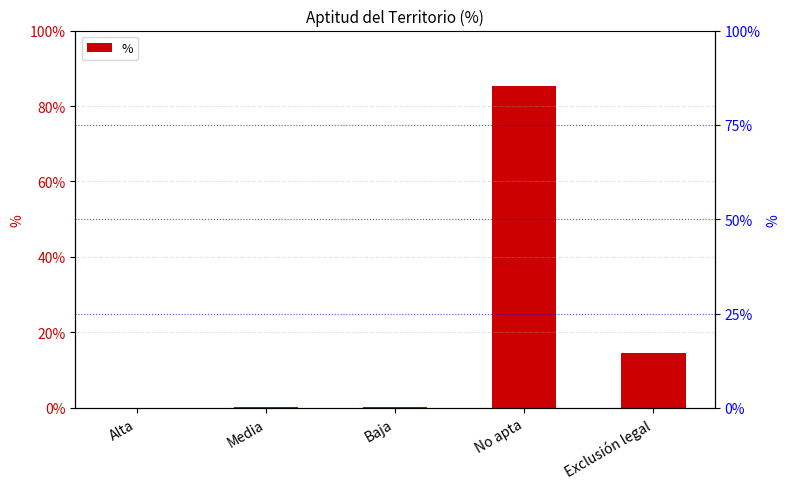

What is the label of the 3rd bar from the left?

Baja